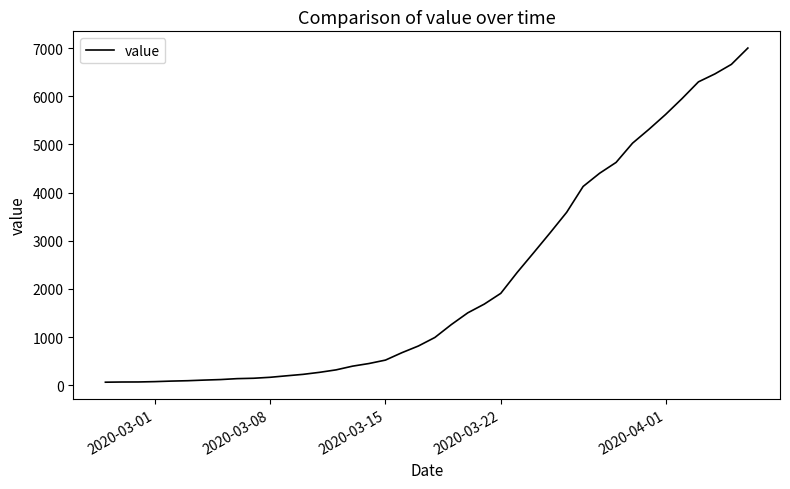

What is the greatest value displayed?

7003